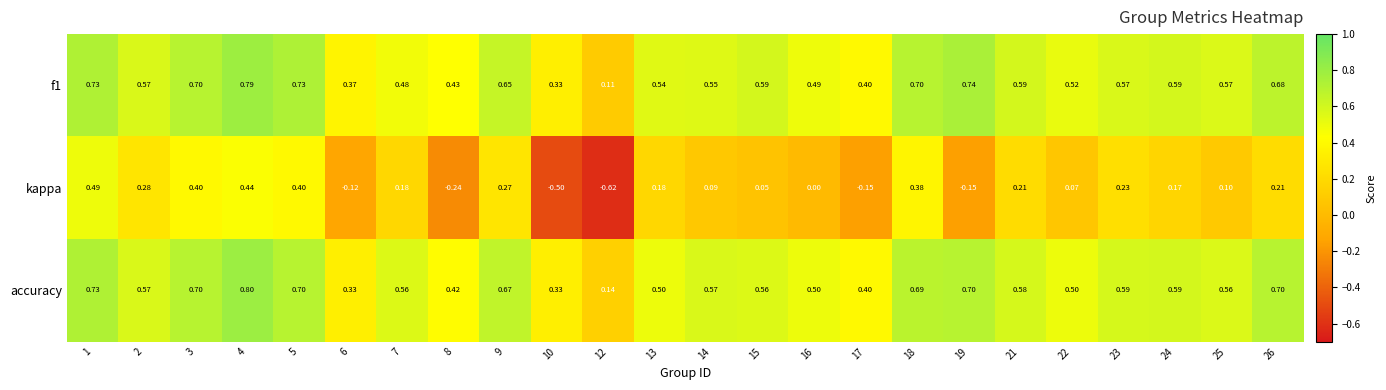

Between 9 and 10, which series saw the biggest shift?

kappa